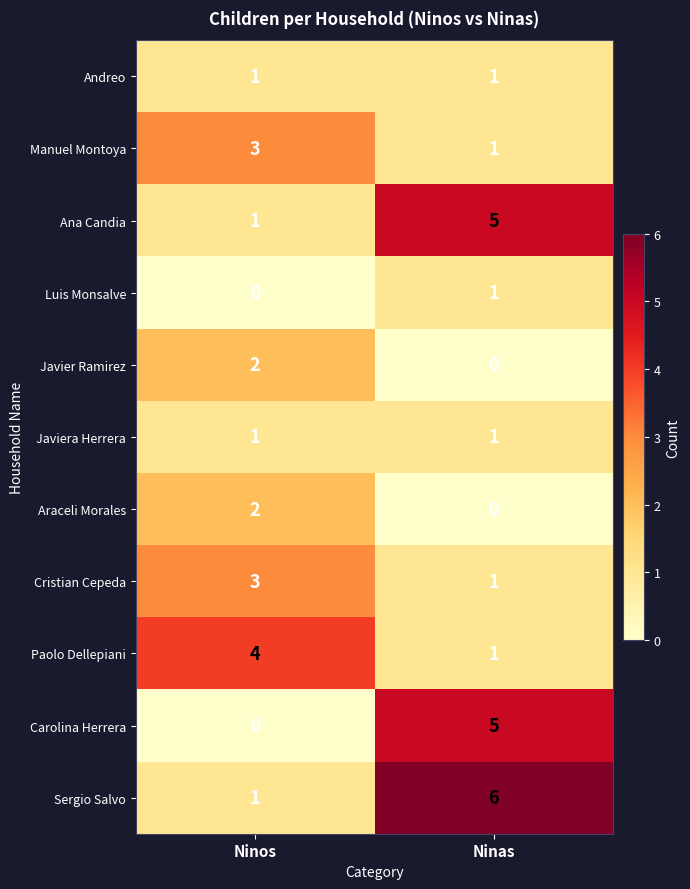

Reading left to right, extract all data points from this chart.

Andreo: Ninos=1	Ninas=1
Manuel Montoya: Ninos=3	Ninas=1
Ana Candia: Ninos=1	Ninas=5
Luis Monsalve: Ninos=0	Ninas=1
Javier Ramirez: Ninos=2	Ninas=0
Javiera Herrera: Ninos=1	Ninas=1
Araceli Morales: Ninos=2	Ninas=0
Cristian Cepeda: Ninos=3	Ninas=1
Paolo Dellepiani: Ninos=4	Ninas=1
Carolina Herrera: Ninos=0	Ninas=5
Sergio Salvo: Ninos=1	Ninas=6